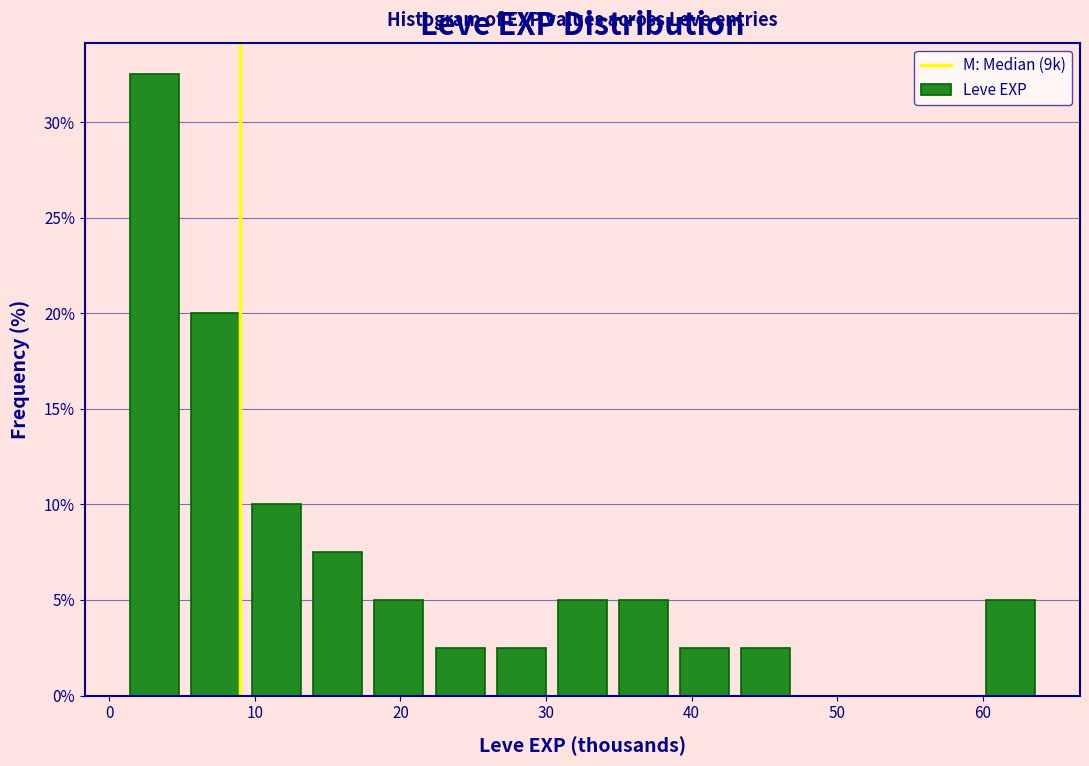

Which range on the x-axis has the tallest bar?

1.0 to 5.2